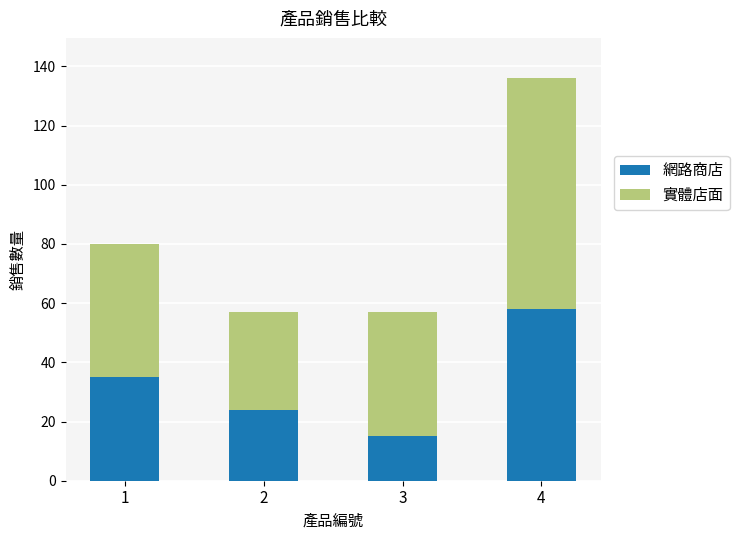

What is the approximate value of 網路商店 at 3, to the nearest 10?

20